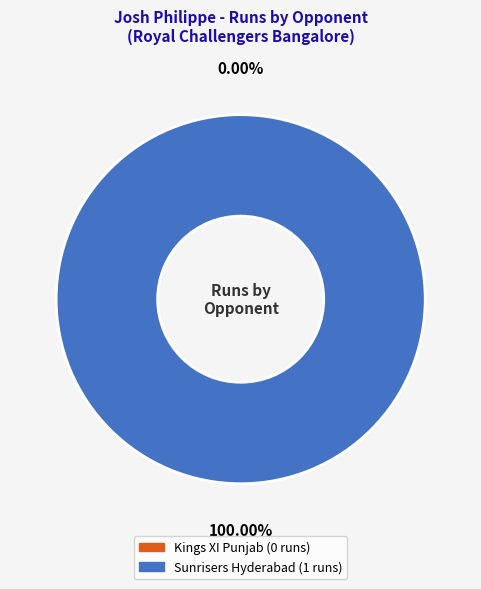

The Kings XI Punjab slice represents 12% of the pie. True or false?

False